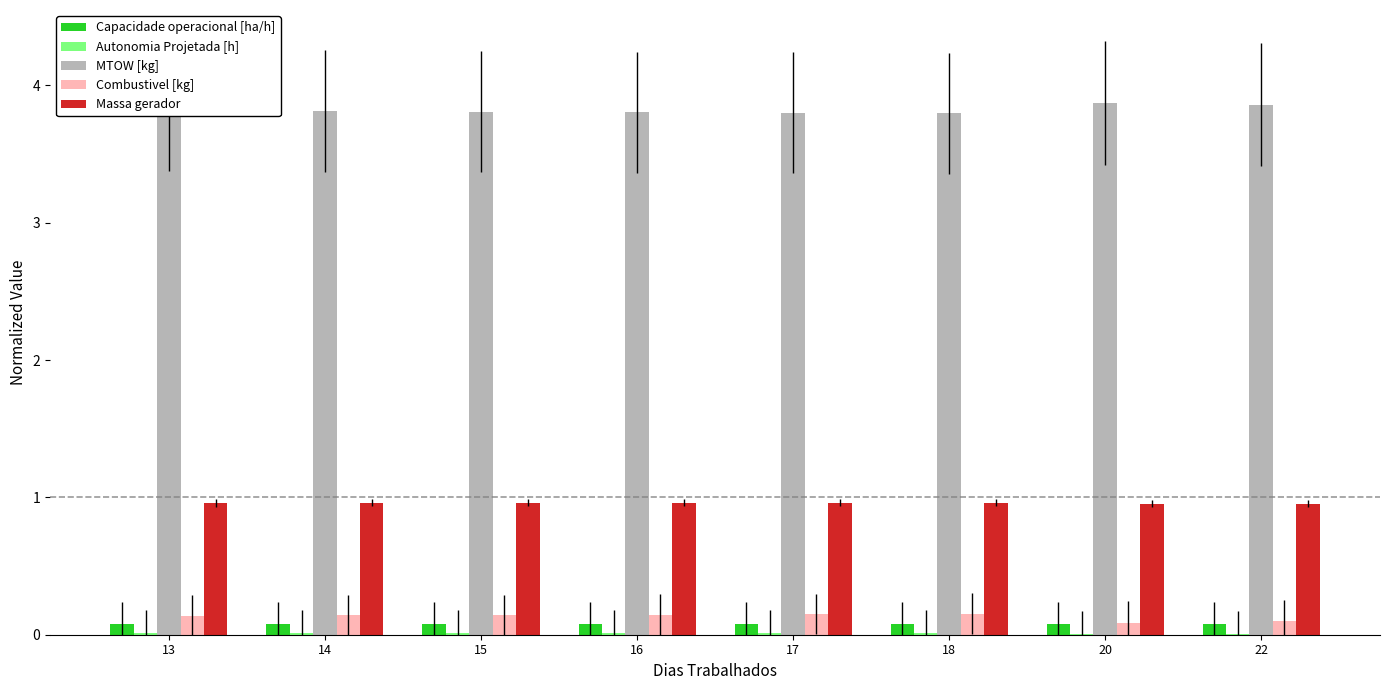

Which series has the largest total across all categories?

MTOW [kg]